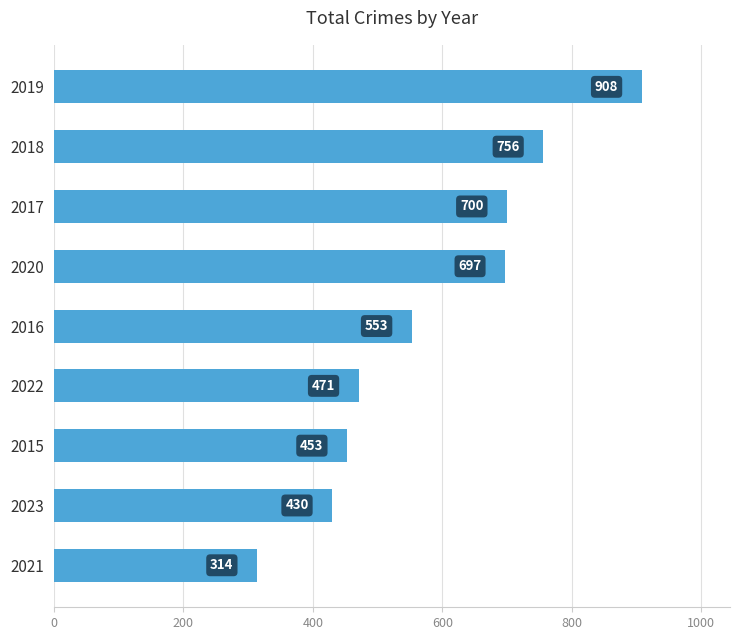

At which category does the chart reach its minimum across all series?

2021